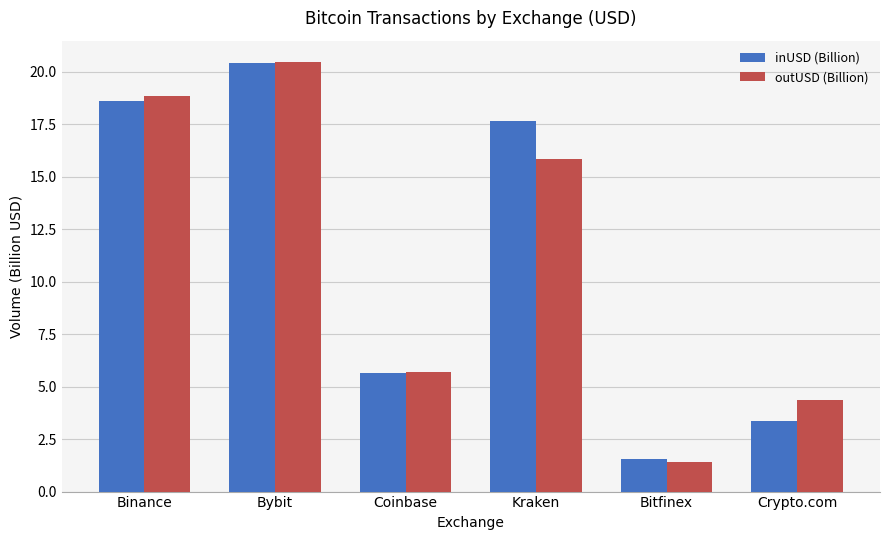

What is the difference between the maximum and minimum values in the inUSD (Billion) series?

18.9